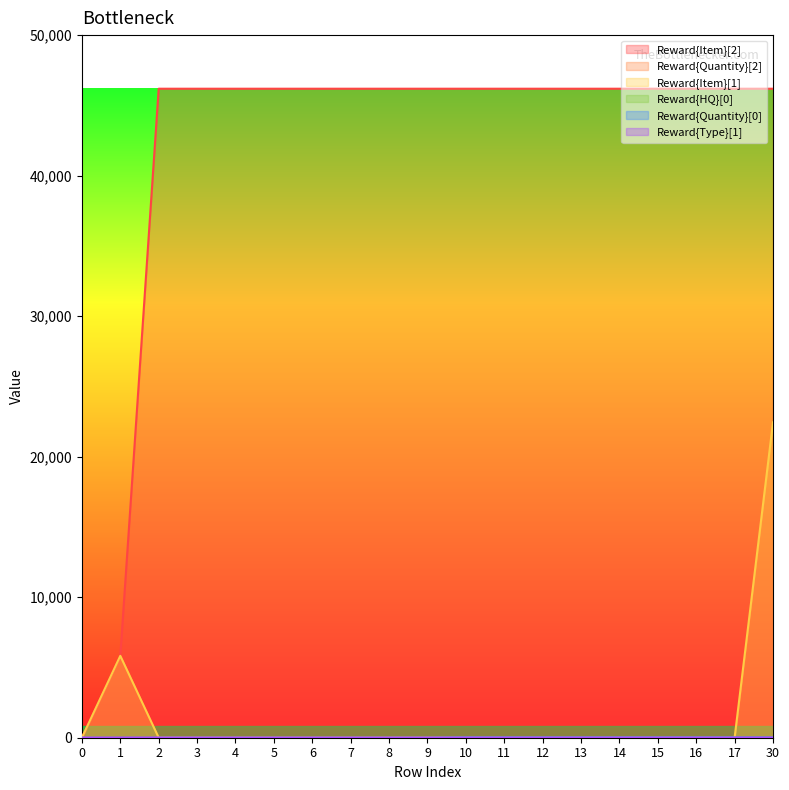

How many values in the Reward{Quantity}[2] series exceed 1?

1